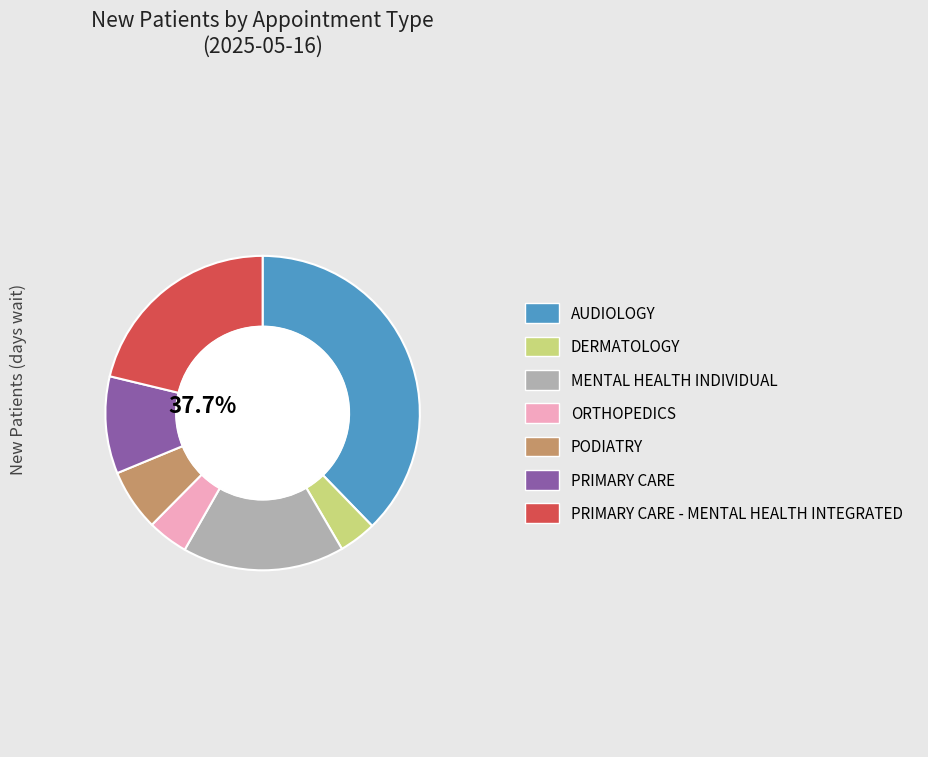

Which category has the smallest portion of the pie?

DERMATOLOGY